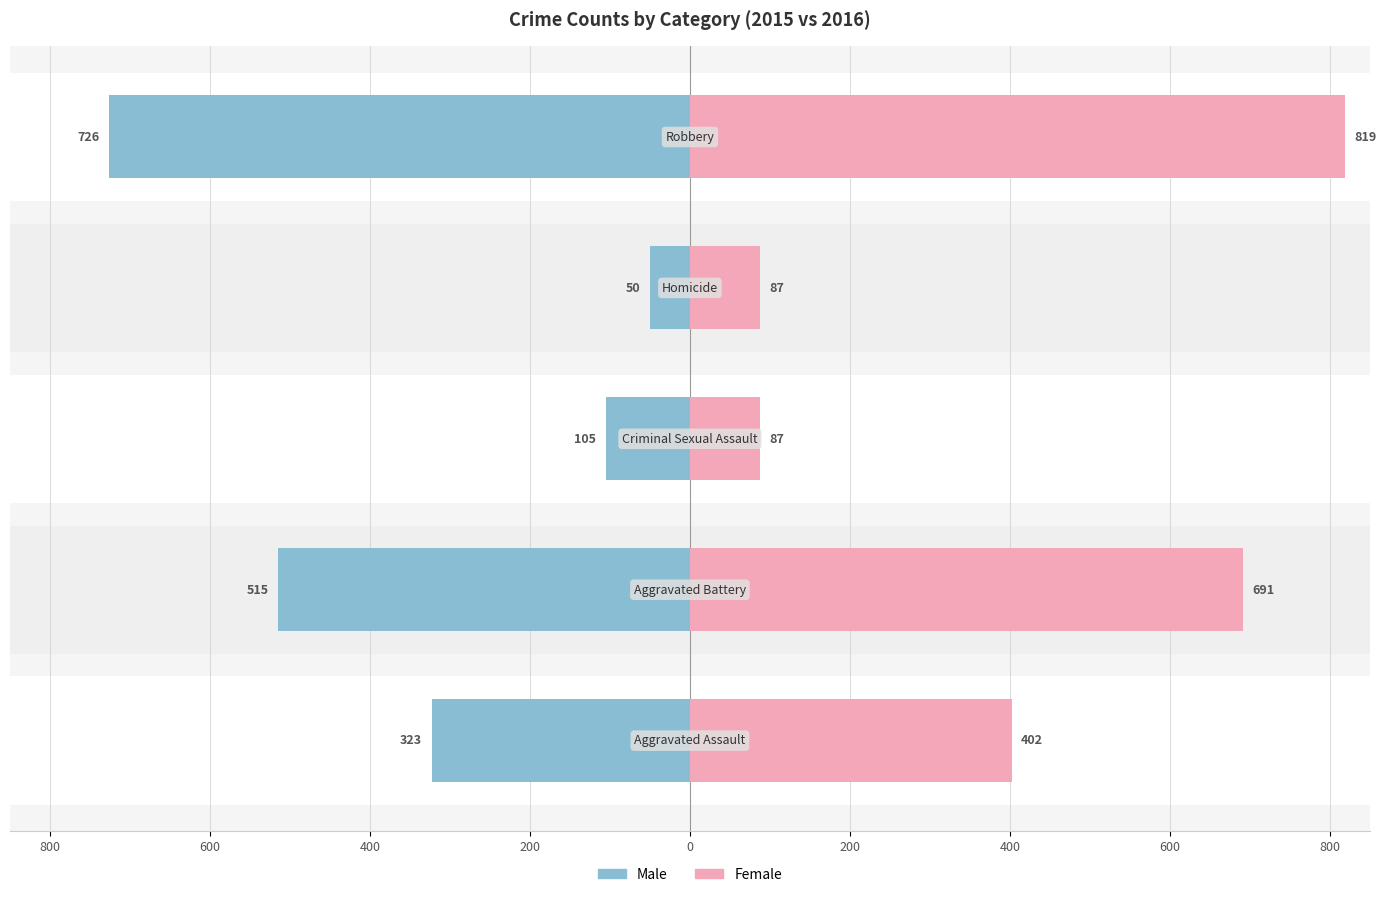

The Female series shows 402 at 0. True or false?

True